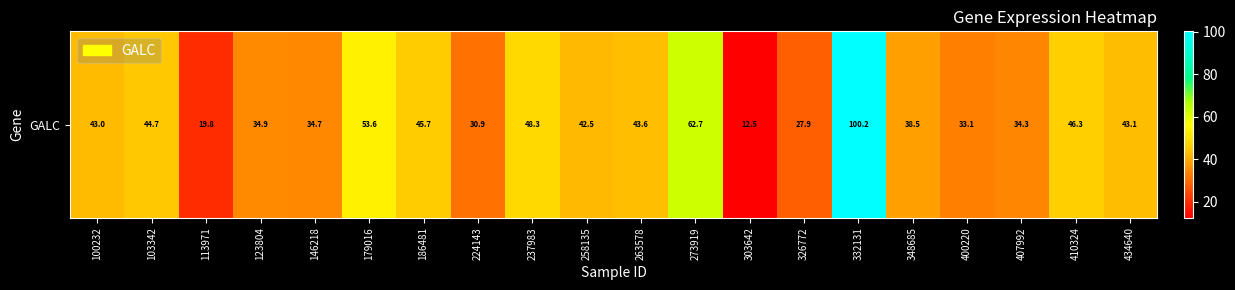

At which label does the data first exceed 42?

100232